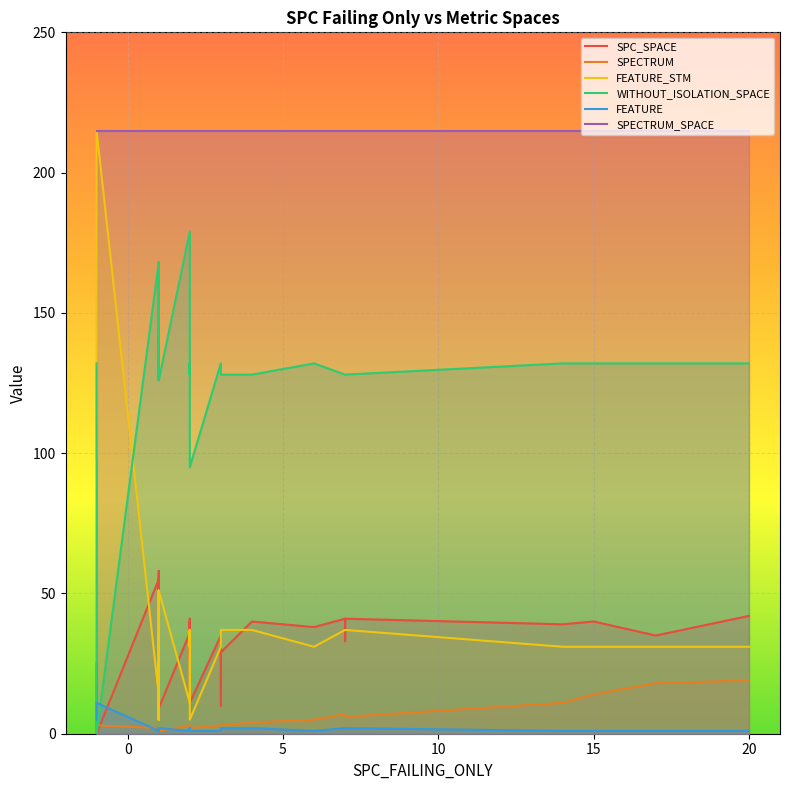

Is it true that FEATURE_STM equals 15 at 7?

False